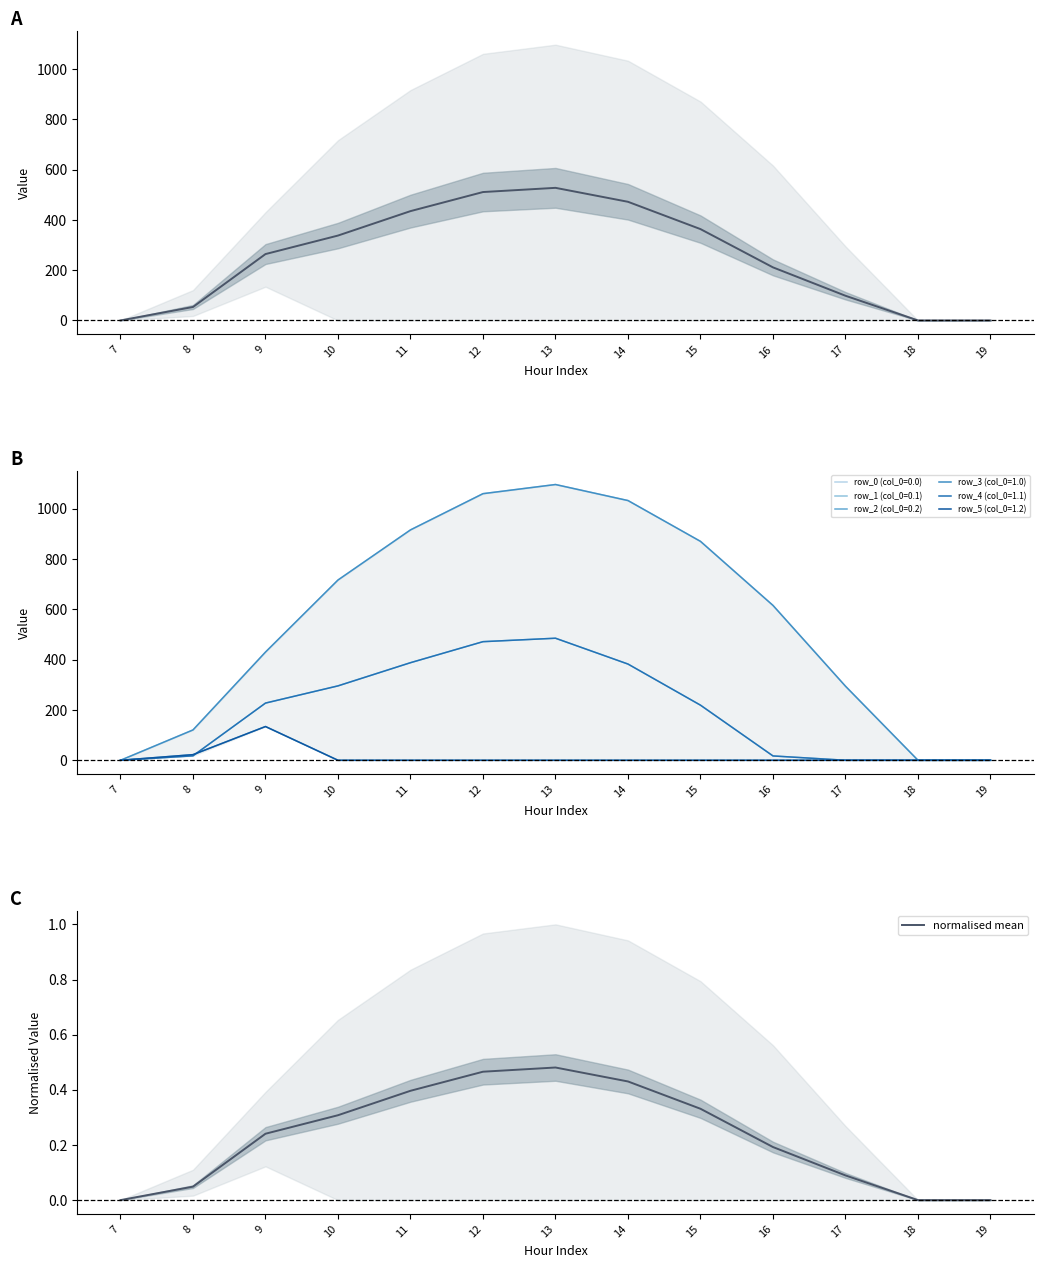

Which category has the highest value in the mean series?

13